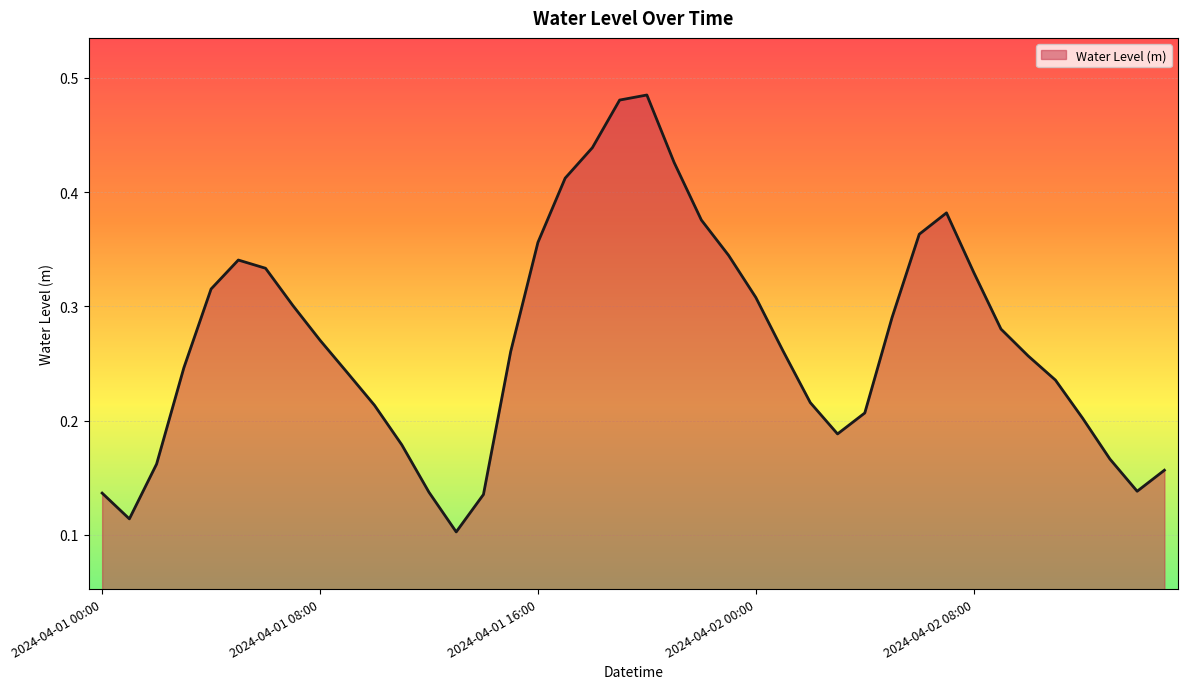

Does the chart have visible grid lines?

Yes